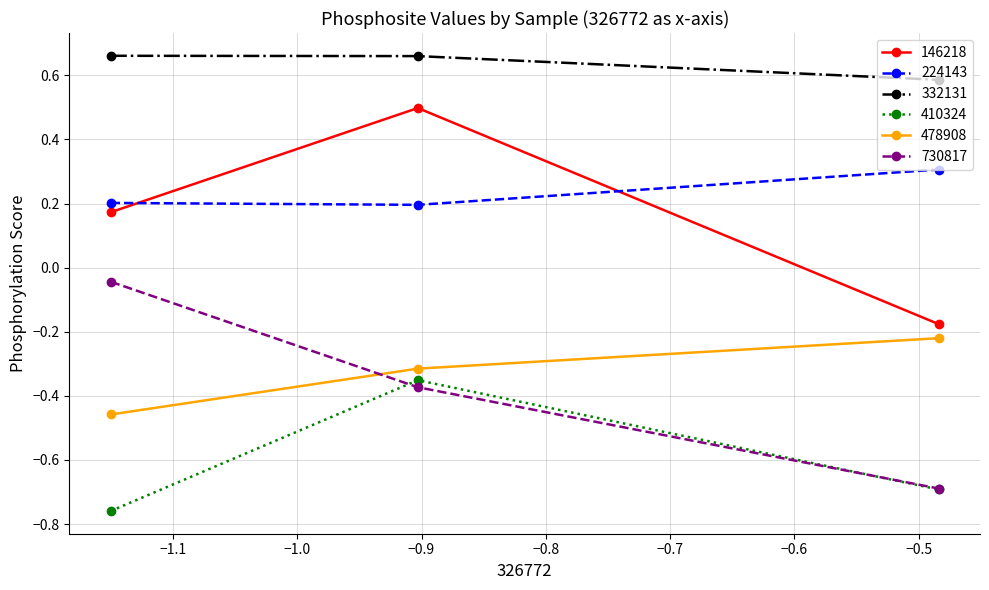

At how many categories does at least one series exceed 0?

3